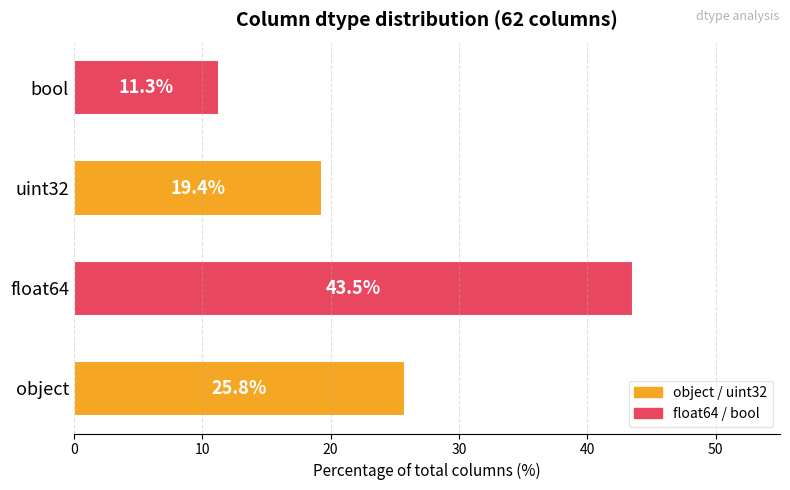

Reading bottom to top, extract all data points from this chart.

object=25.8	float64=43.5	uint32=19.4	bool=11.3